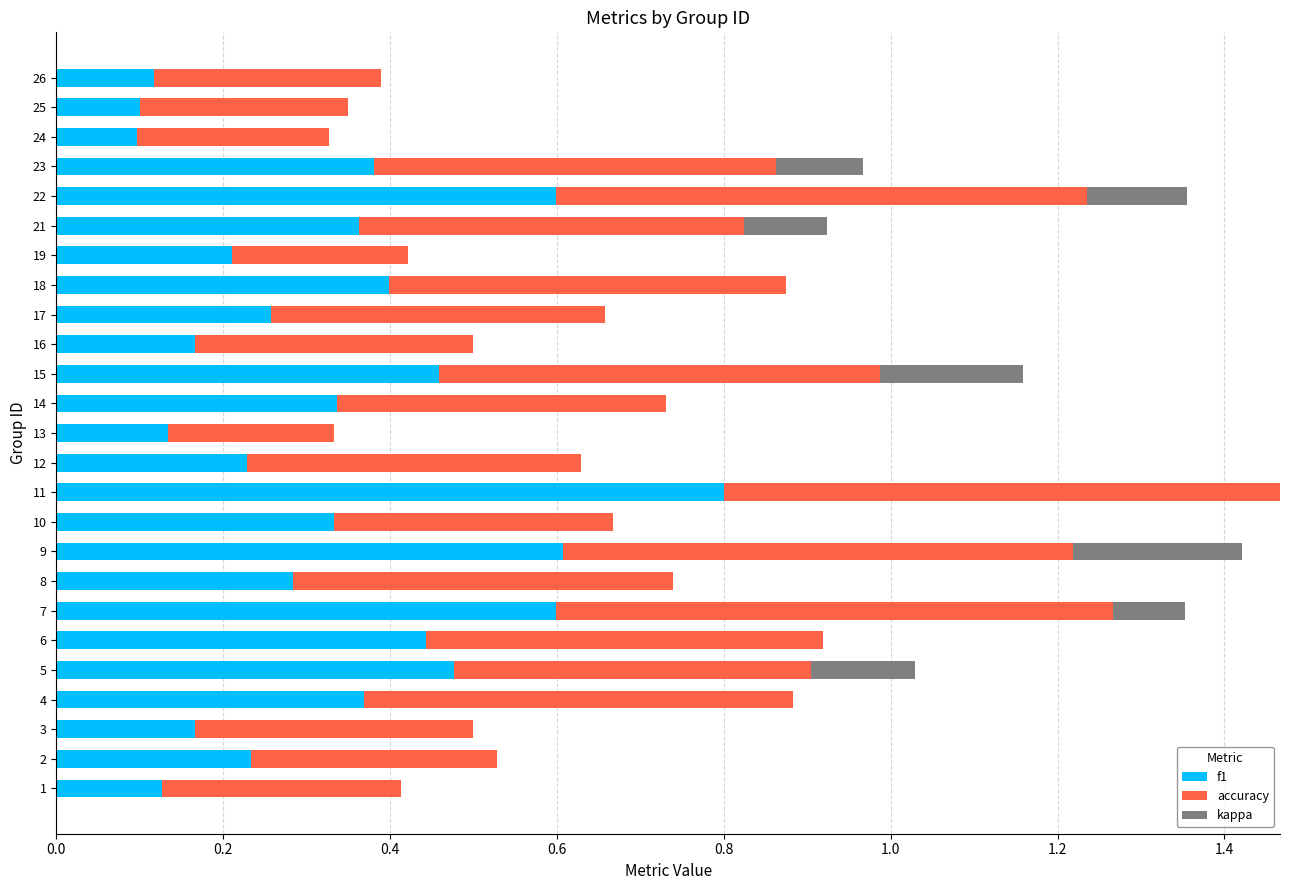

What are all the series names shown in the legend?

f1, accuracy, kappa